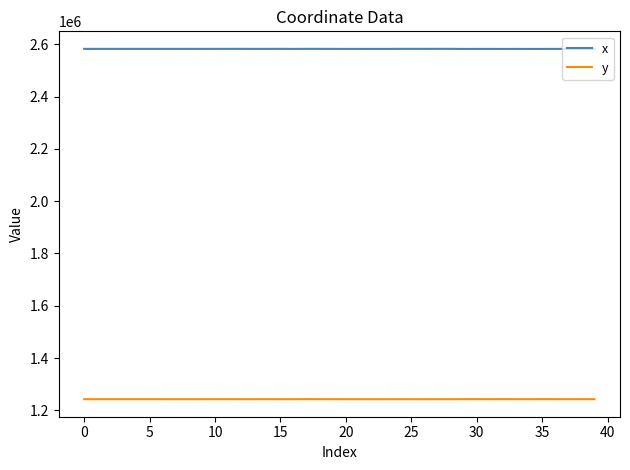

Which series has the largest total across all categories?

x